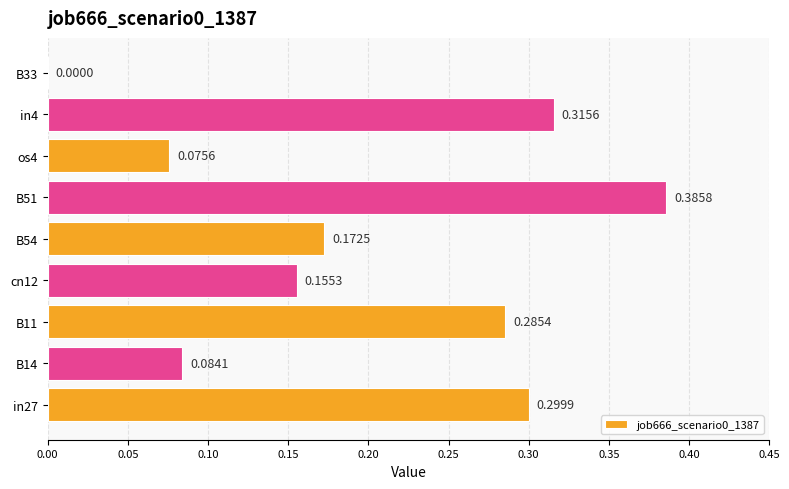

What is the sum of all values?

1.8